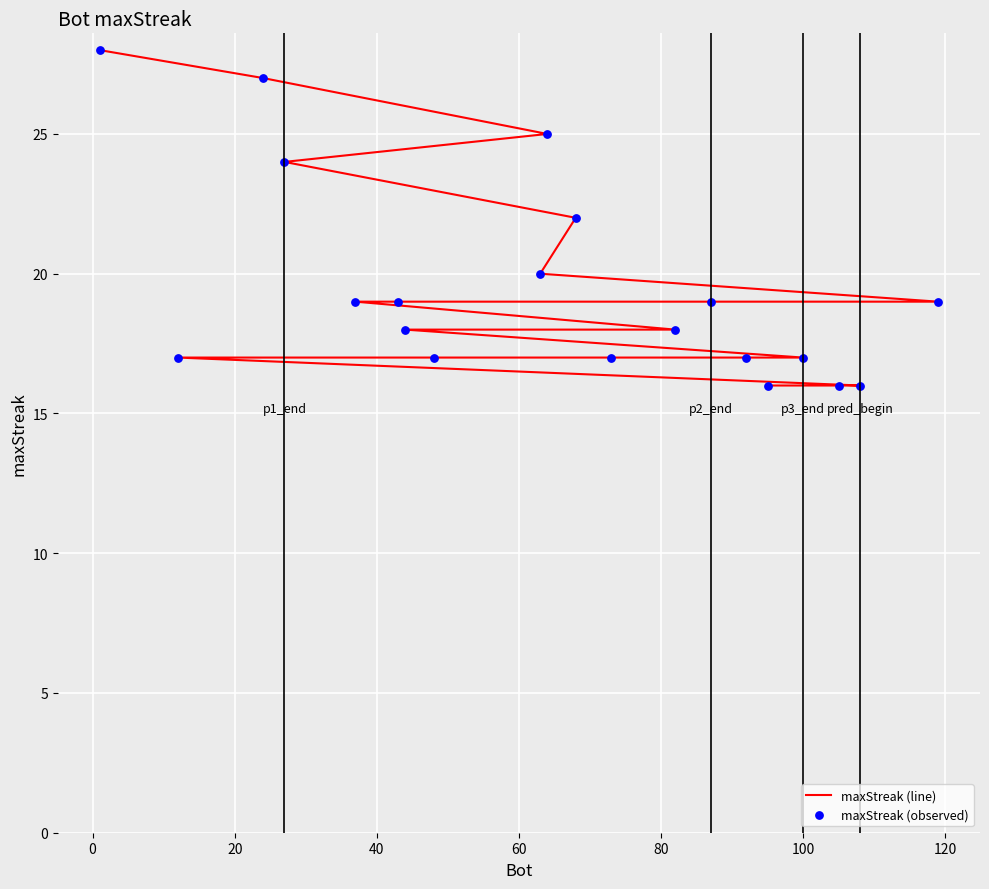

Which series has the widest spread of Y values?

maxStreak (line)